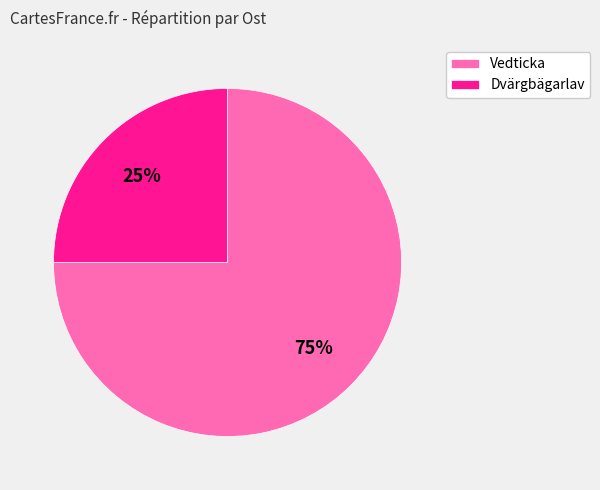

What percentage is the Vedticka slice, to the nearest percent?

75%